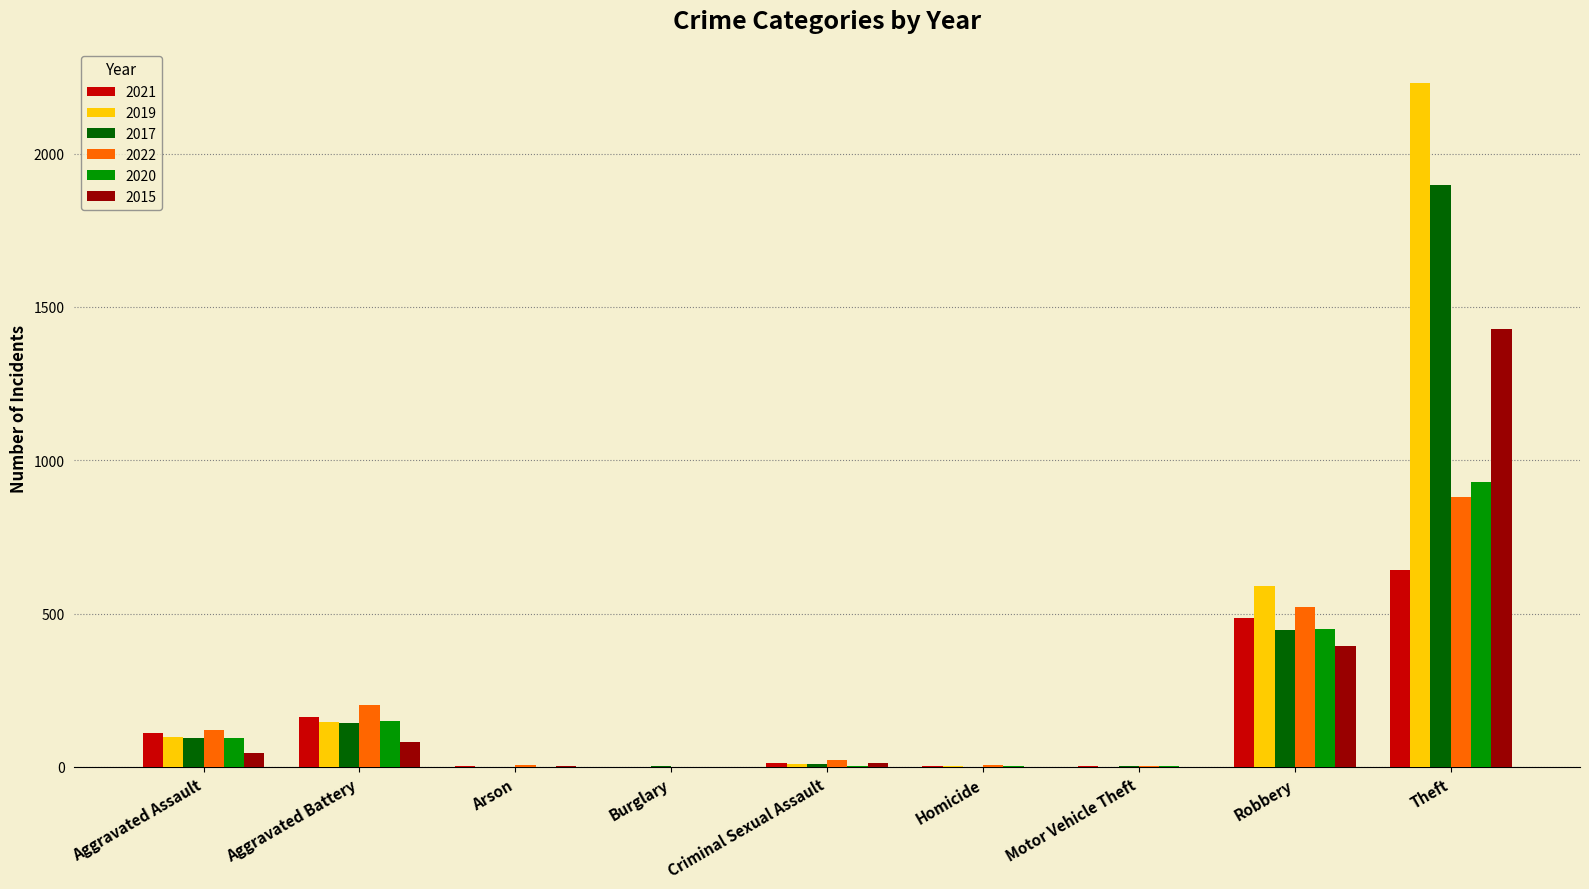

What is the maximum value for 2021?

642